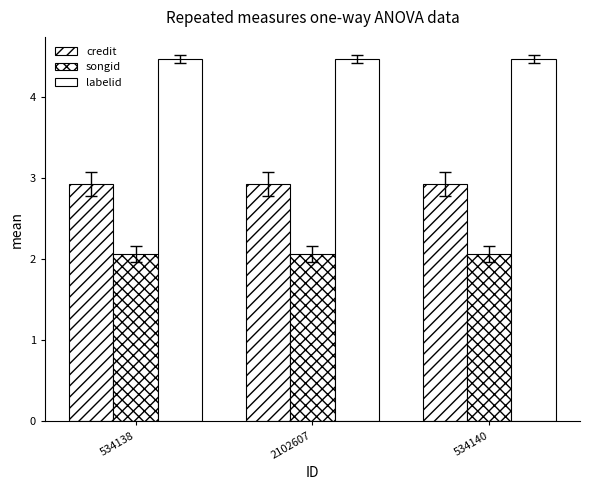

Reading left to right, what are all the values shown in this chart?

credit: 2.9	2.9	2.9
songid: 2.1	2.1	2.1
labelid: 4.5	4.5	4.5